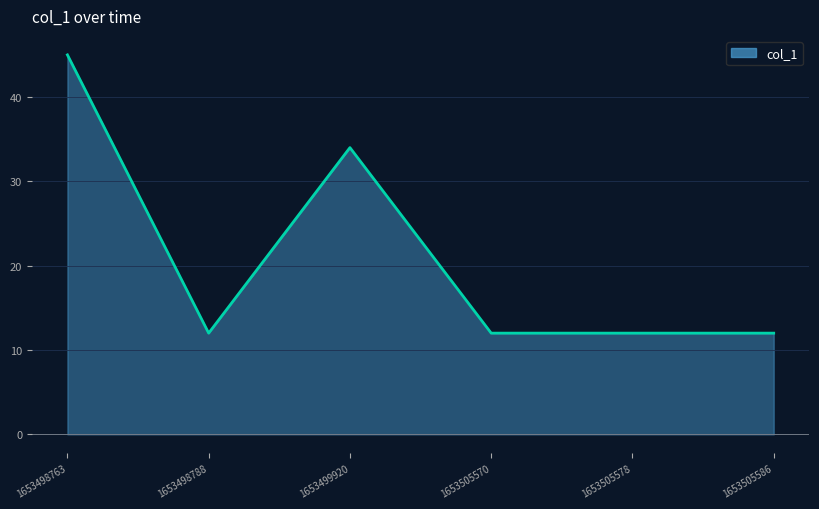

Approximately how many times larger is the value at 1653505570 compared to 1653498788?

1.0